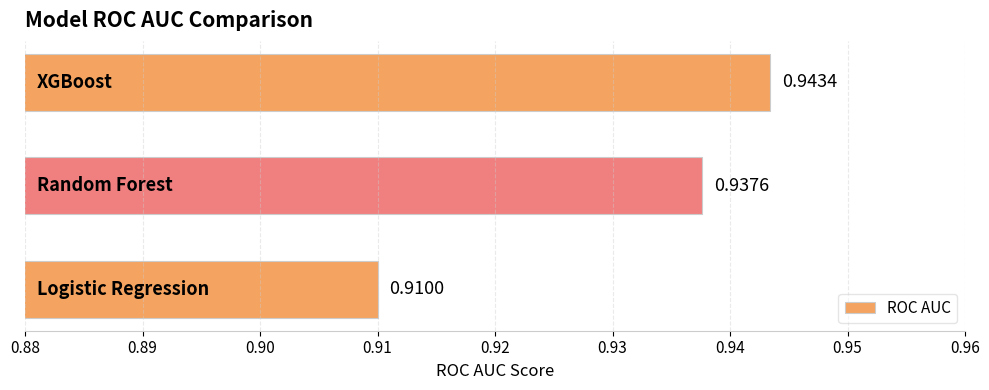

What is the sum of all values?

2.8